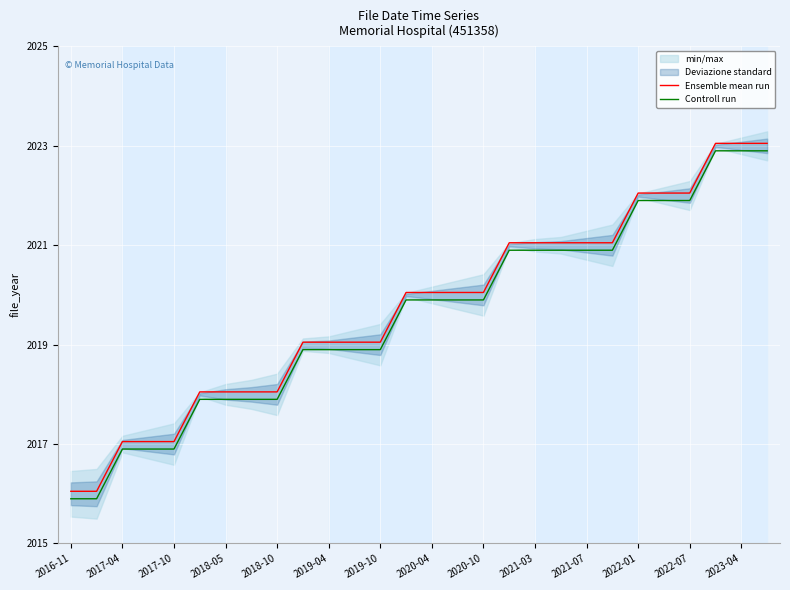

Which series has the largest range (max minus min)?

Ensemble mean run